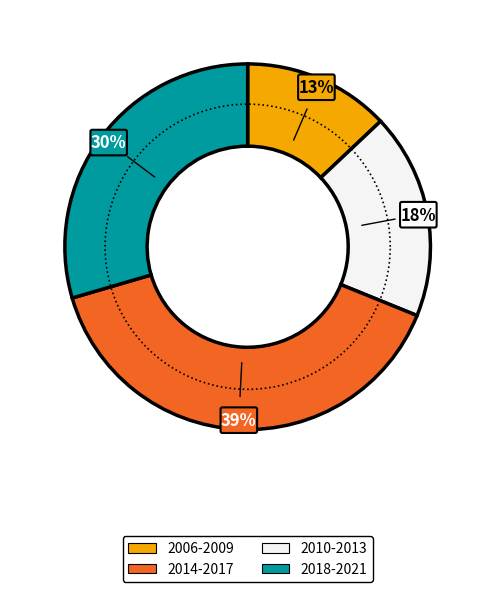

Is there any slice that represents more than half of the pie?

No